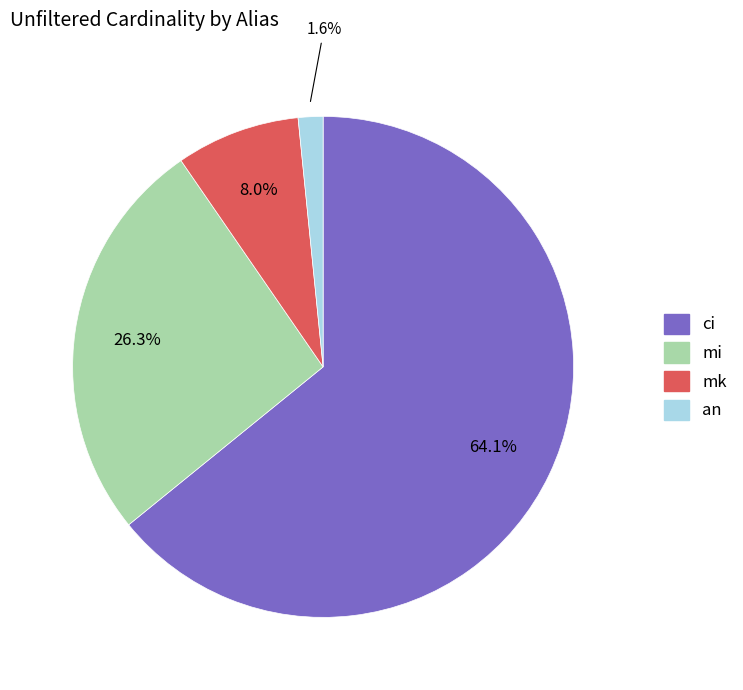

To the nearest percent, what is the average slice percentage?

25%